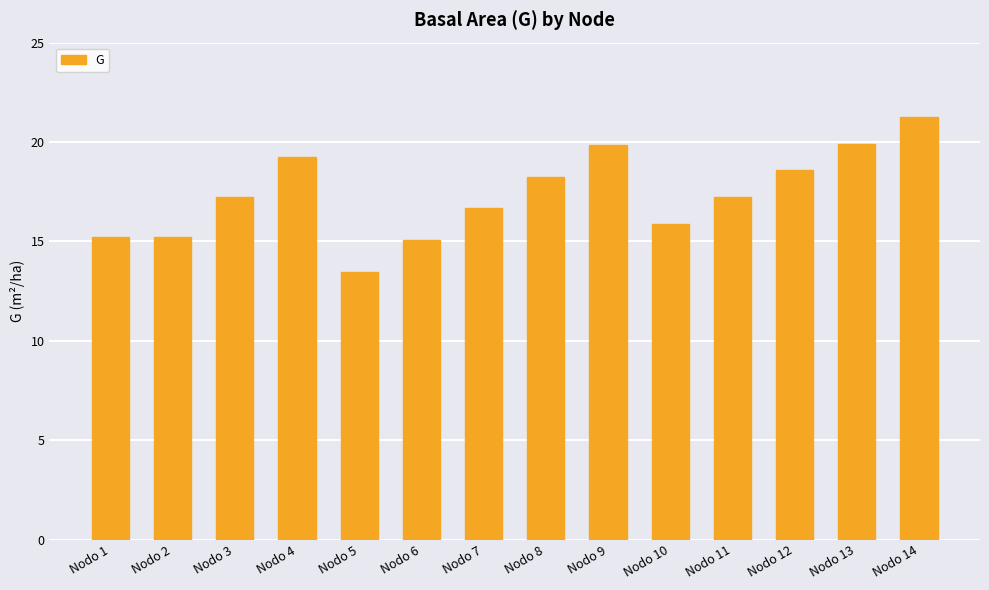

How many categories are shown in the chart?

14